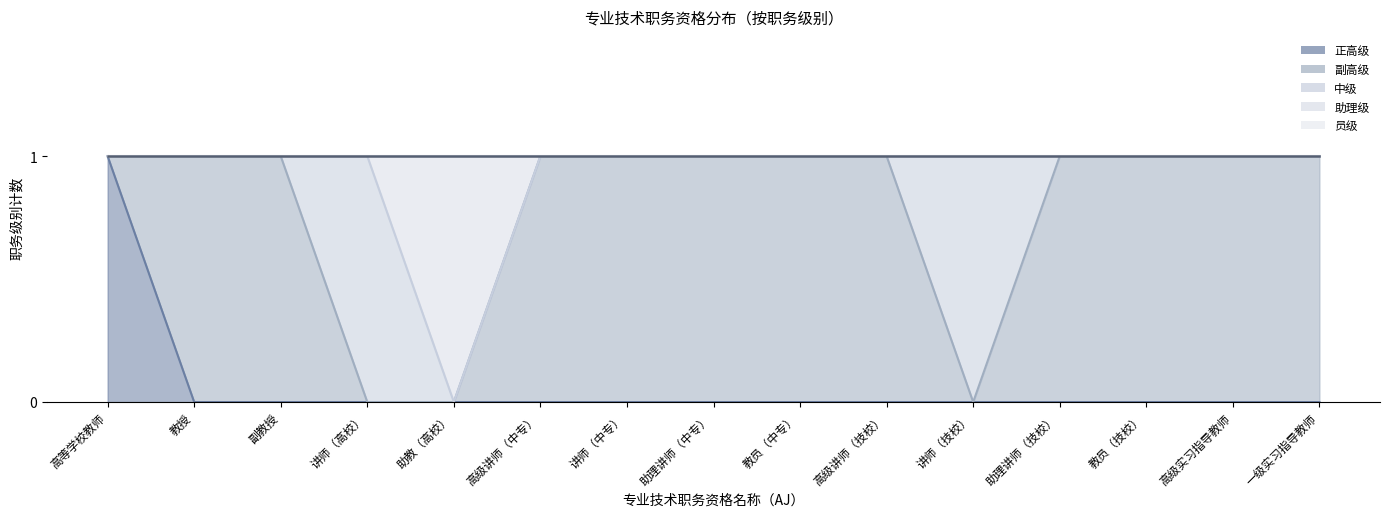

At how many categories does at least one series exceed 0?

15